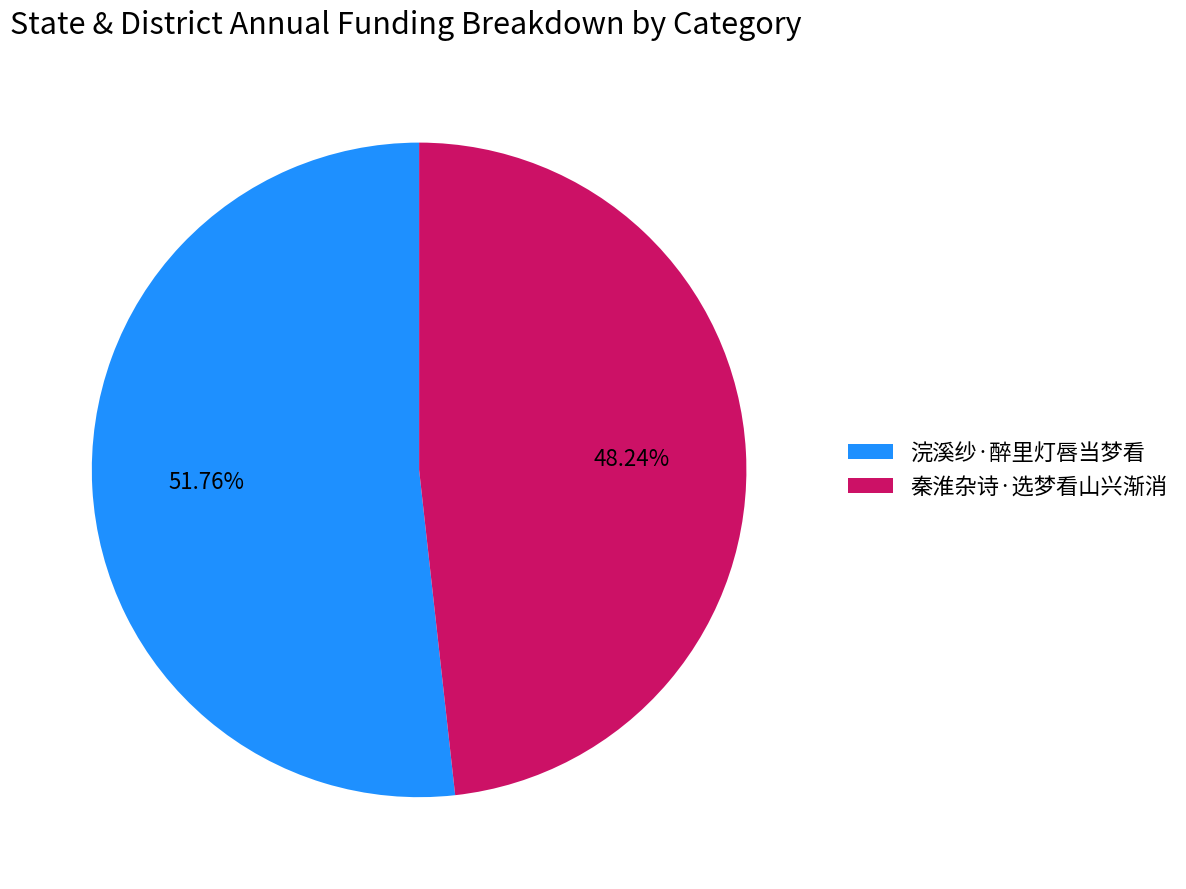

To the nearest percent, what percentage of the pie is 秦淮杂诗·选梦看山兴渐消?

48%